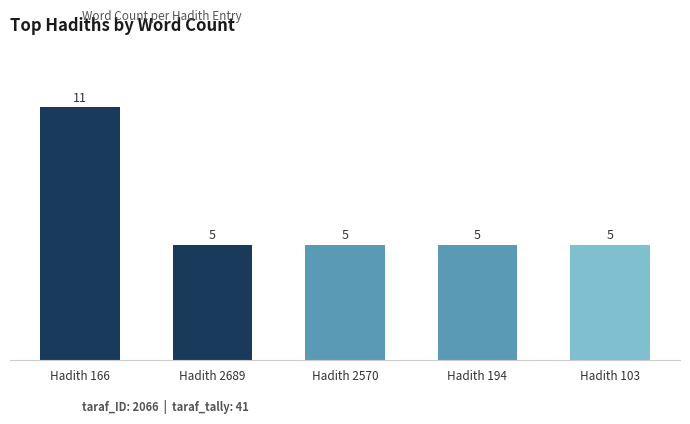

Approximately how many times larger is the value at Hadith 2570 compared to Hadith 166?

0.5